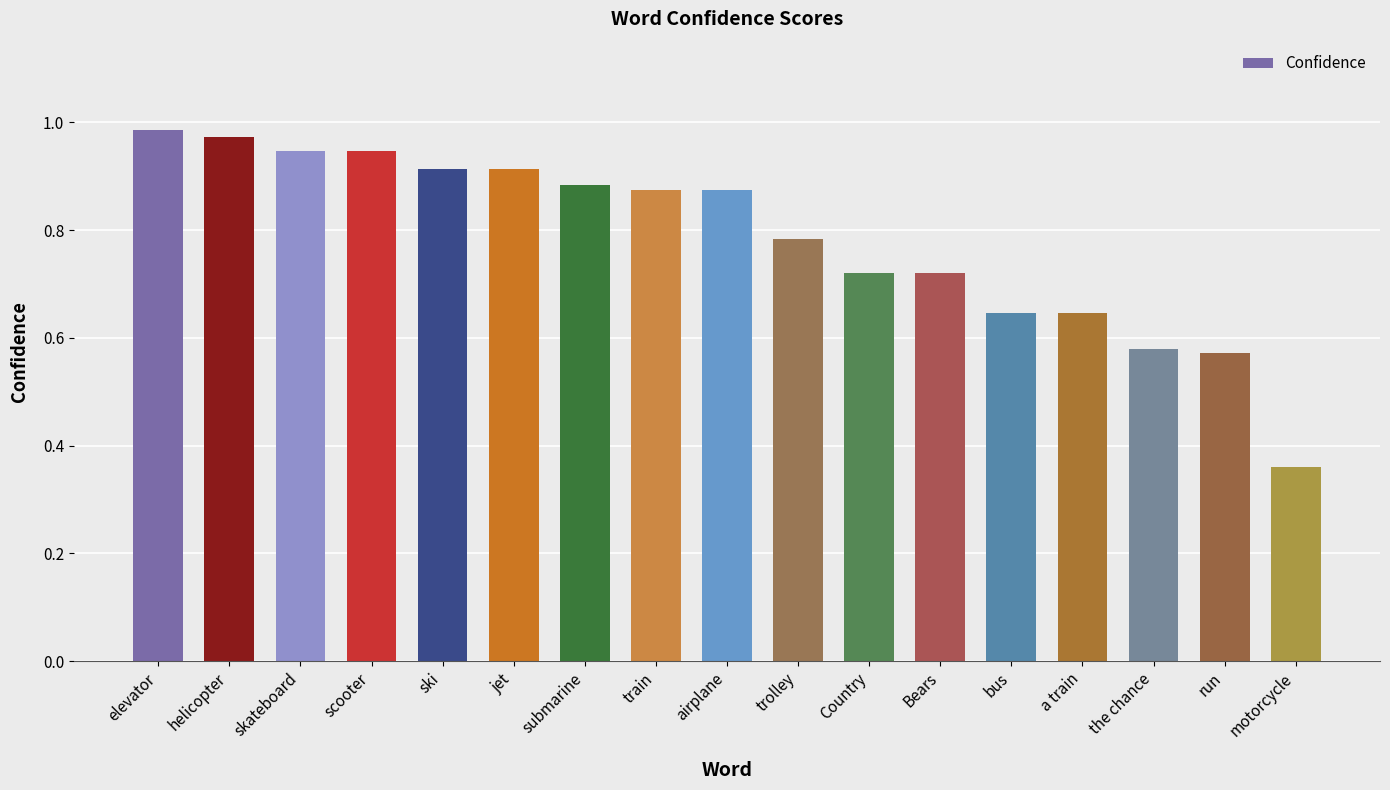

At which category does the chart reach its minimum across all series?

motorcycle